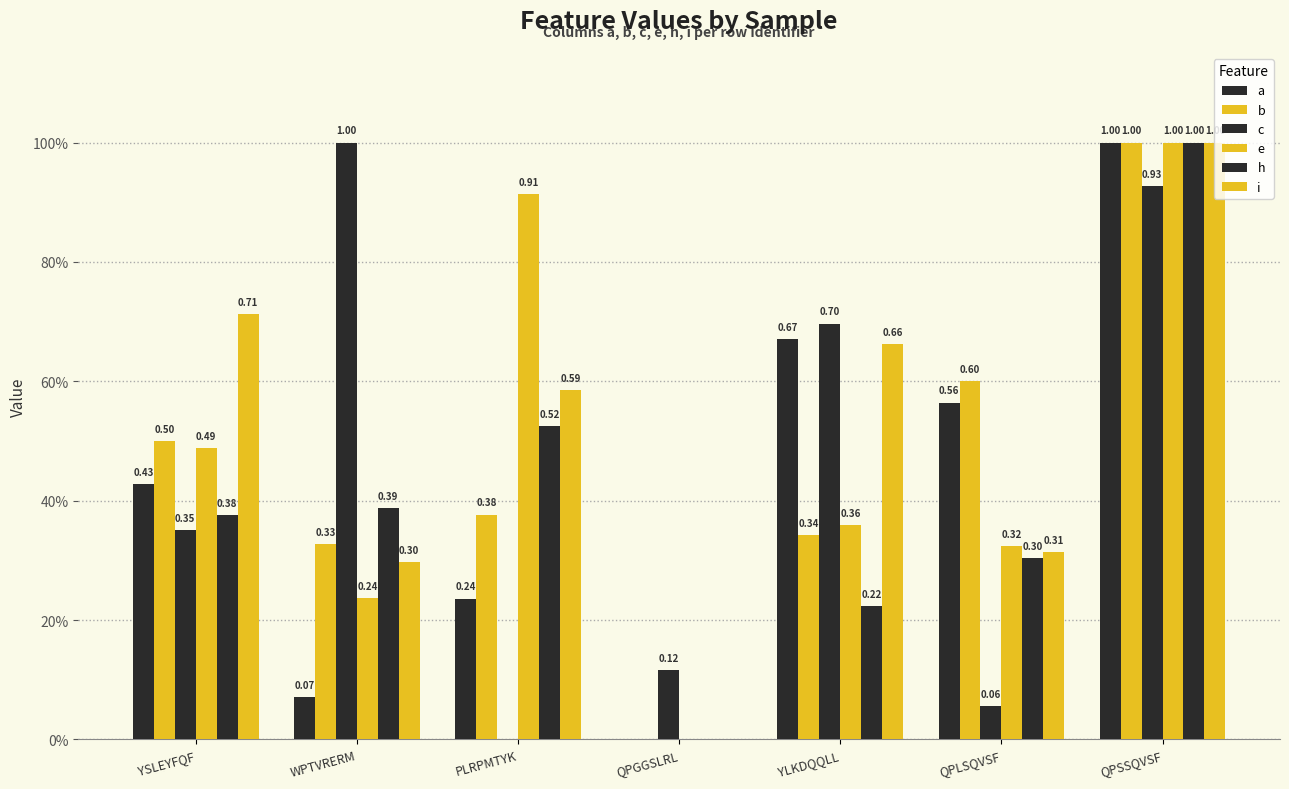

Reading left to right, extract all data points from this chart.

a: 0.4	0.1	0.2	0.0	0.7	0.6	1.0
b: 0.5	0.3	0.4	0.0	0.3	0.6	1.0
c: 0.4	1.0	0.0	0.1	0.7	0.1	0.9
e: 0.5	0.2	0.9	0.0	0.4	0.3	1.0
h: 0.4	0.4	0.5	0.0	0.2	0.3	1.0
i: 0.7	0.3	0.6	0.0	0.7	0.3	1.0